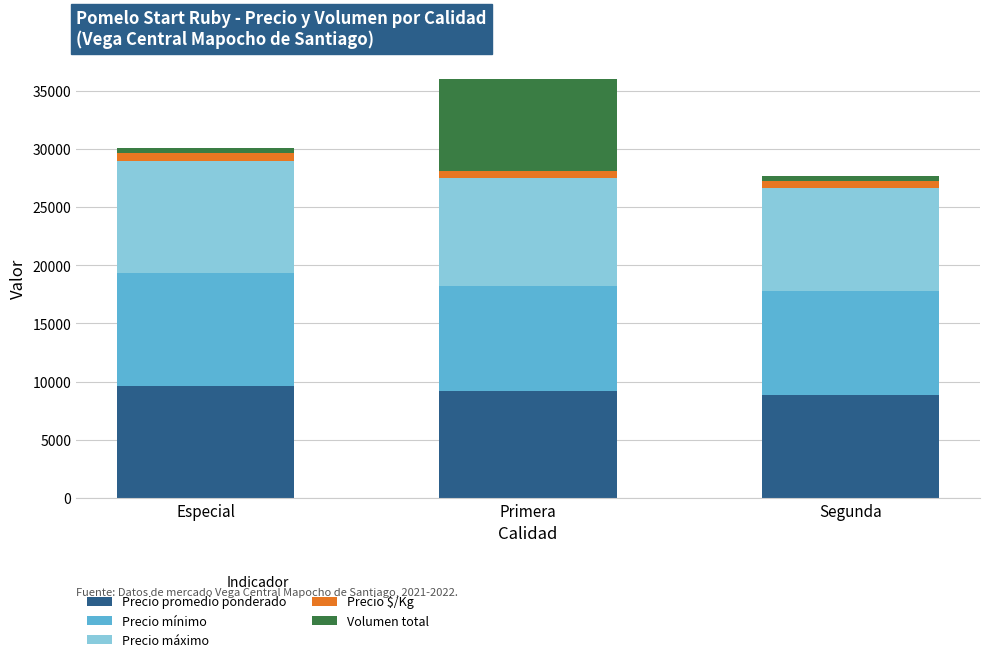

The Precio promedio ponderado series shows 9157 at Primera. True or false?

True